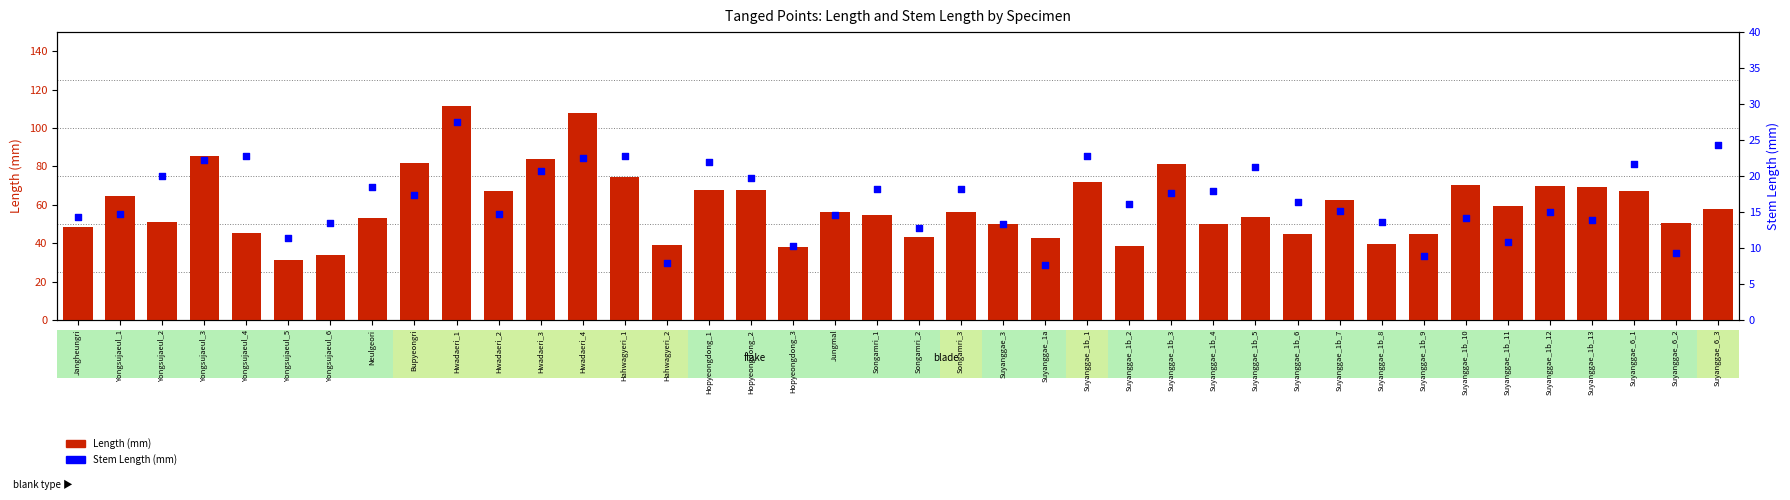

Which series contains the highest Y value?

Length (mm)